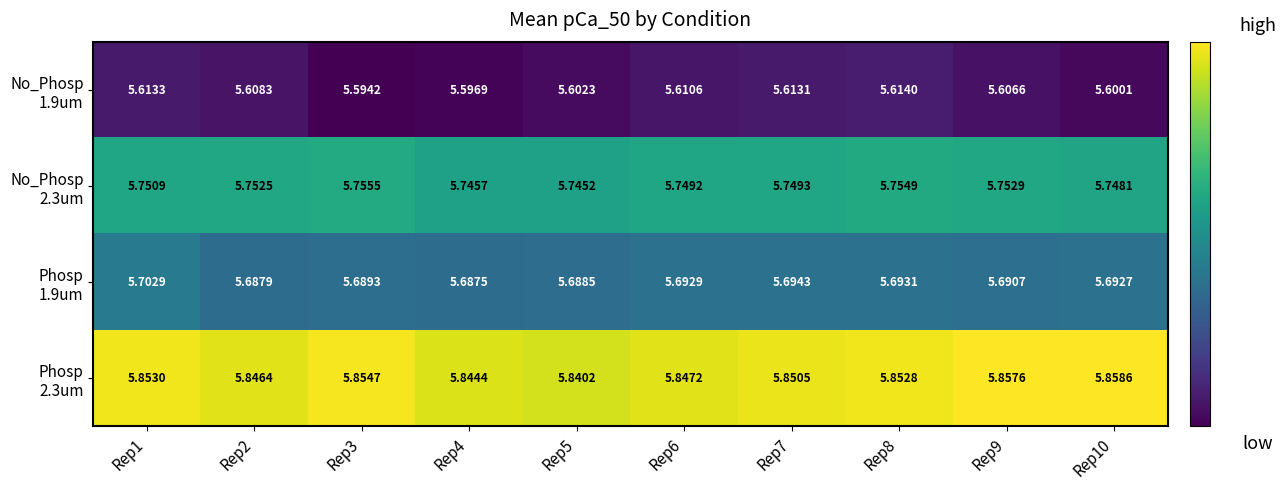

Count the number of data series in this chart.

4